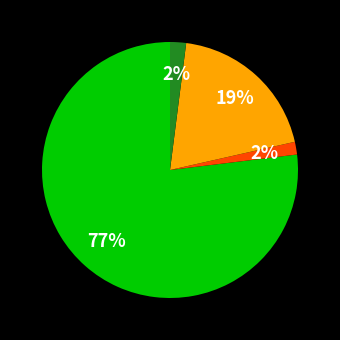

Is there any slice that represents more than half of the pie?

Yes